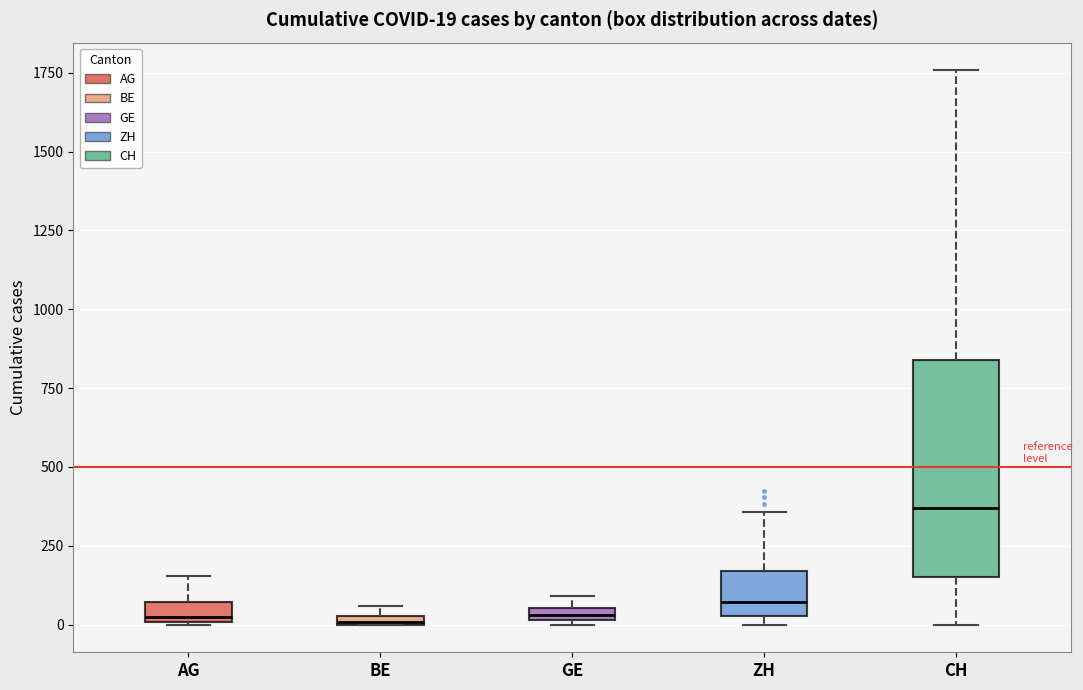

Which box is the tallest, from its lower edge to its upper edge?

CH